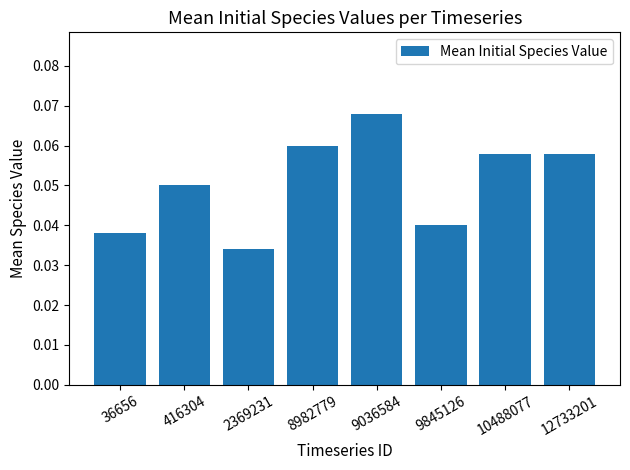

Which label corresponds to the smallest value in the chart?

2369231